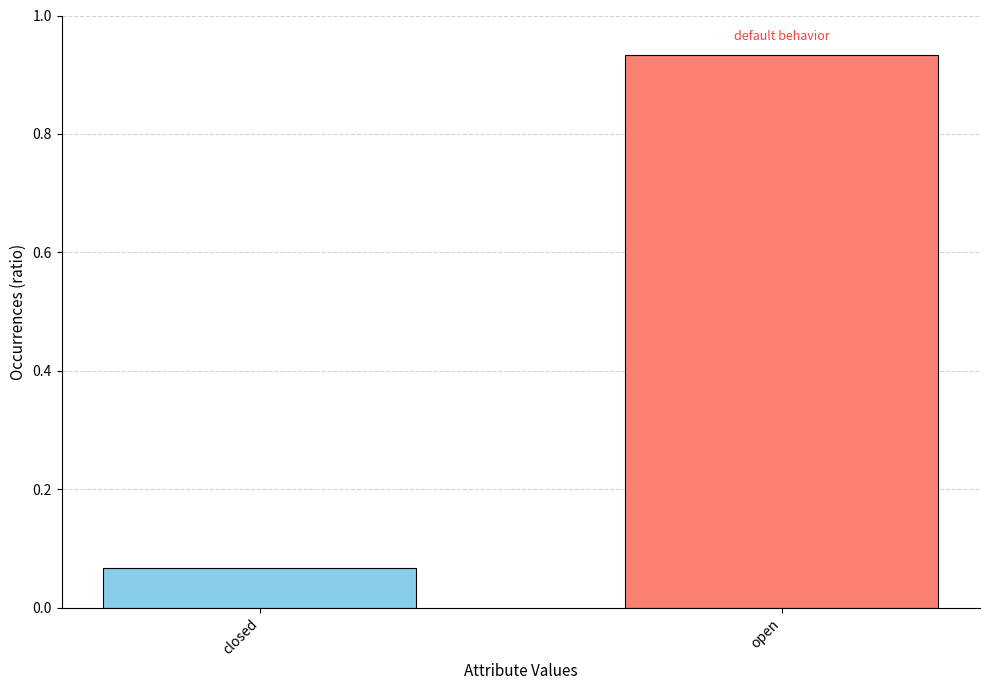

Rank the categories by value from highest to lowest.

open, closed